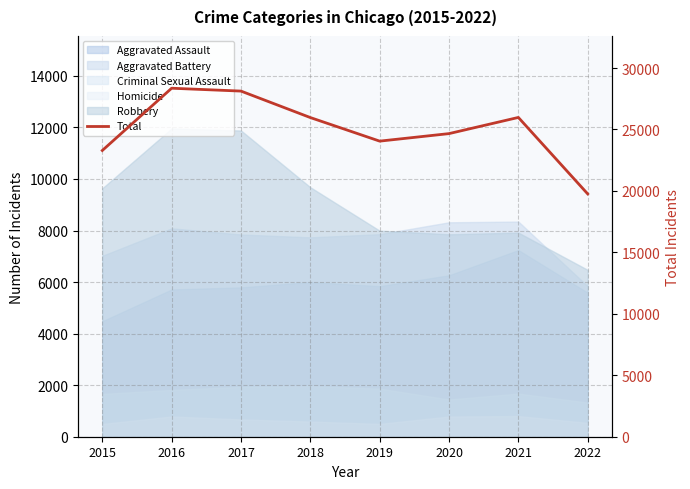

How many values are below 25971?

4